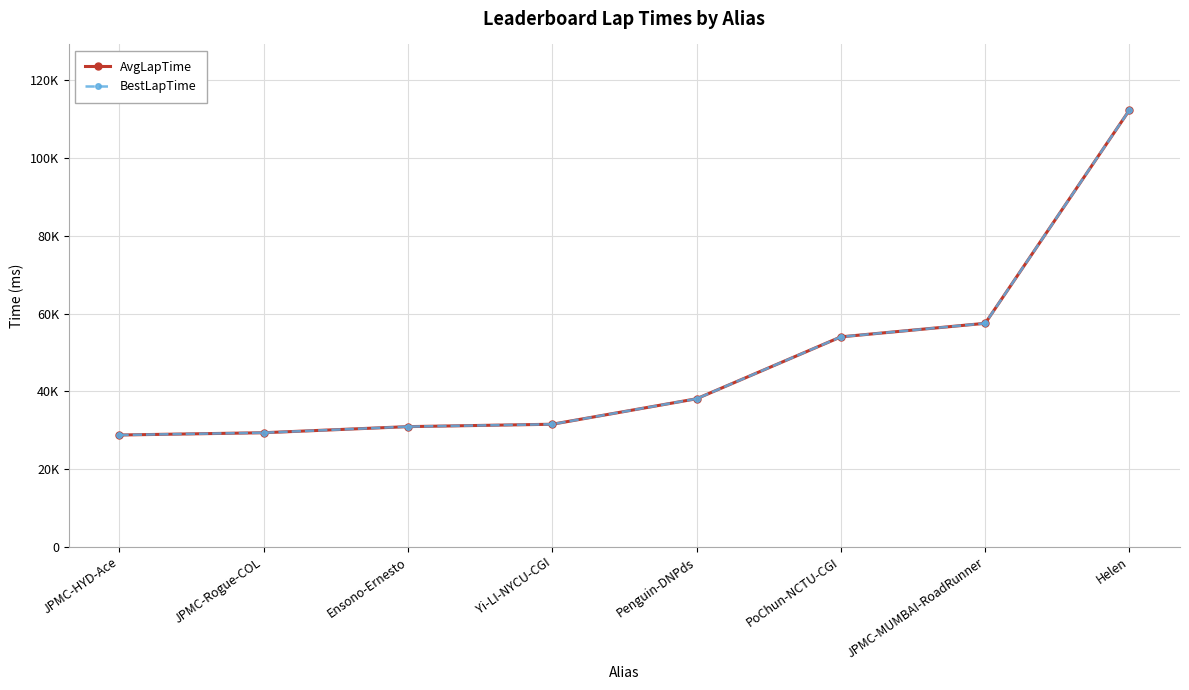

At which label does AvgLapTime reach its peak?

Helen